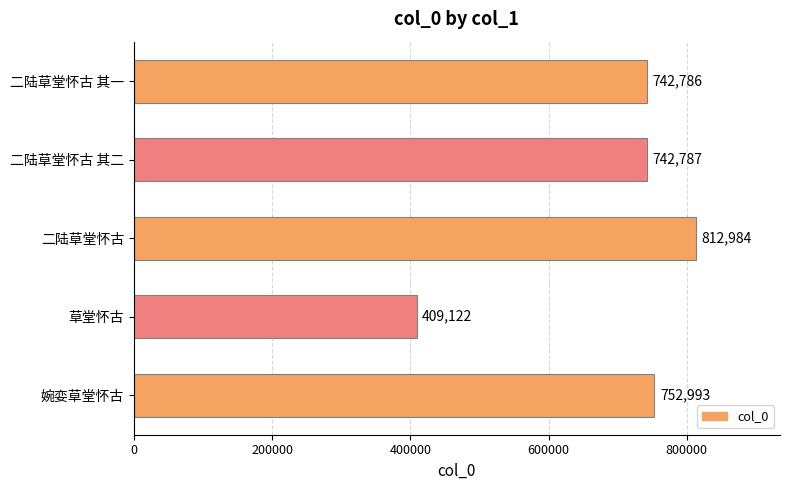

How many data points does each series have?

5